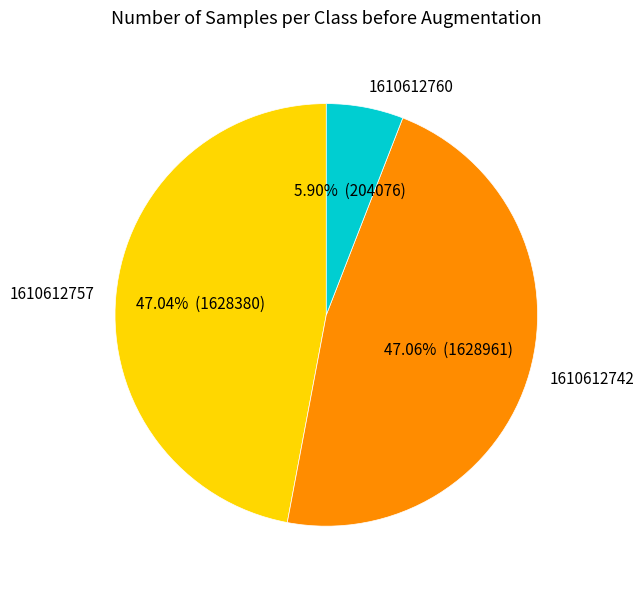

What is the smallest slice in the pie chart?

1610612760